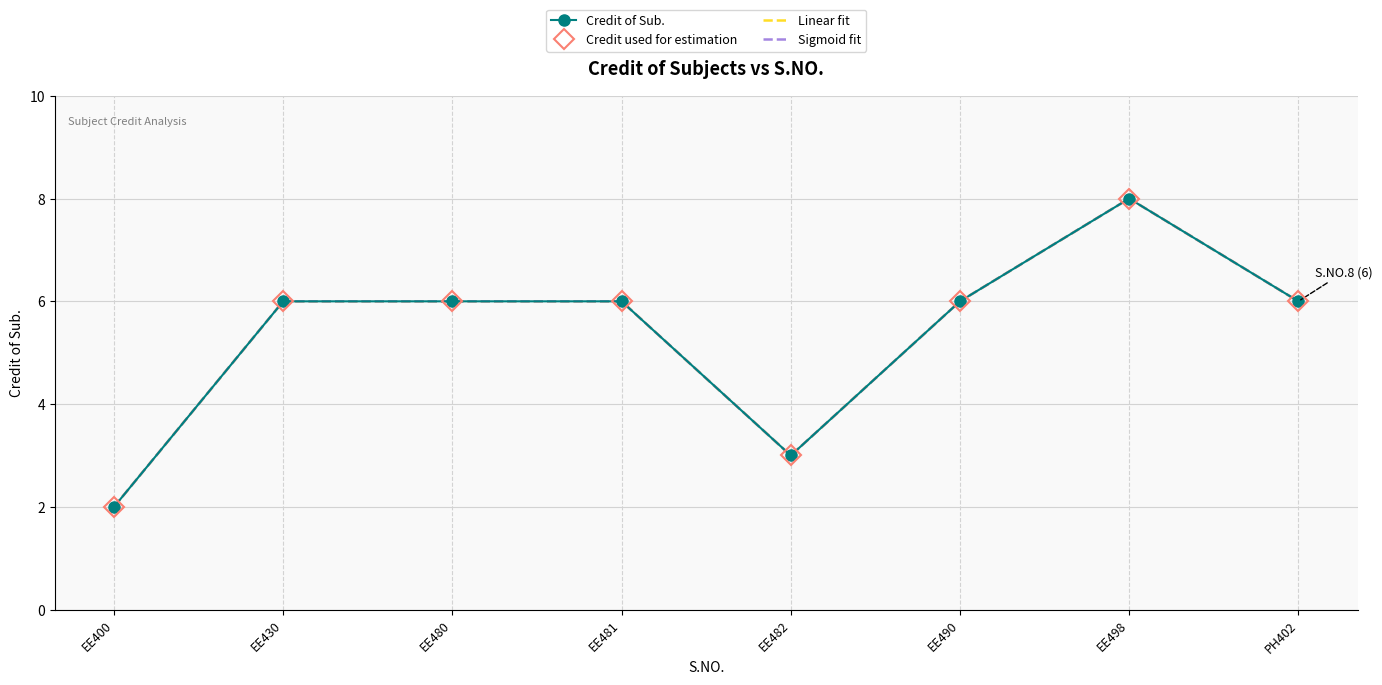

At which label does Credit of Sub. reach its peak?

EE498